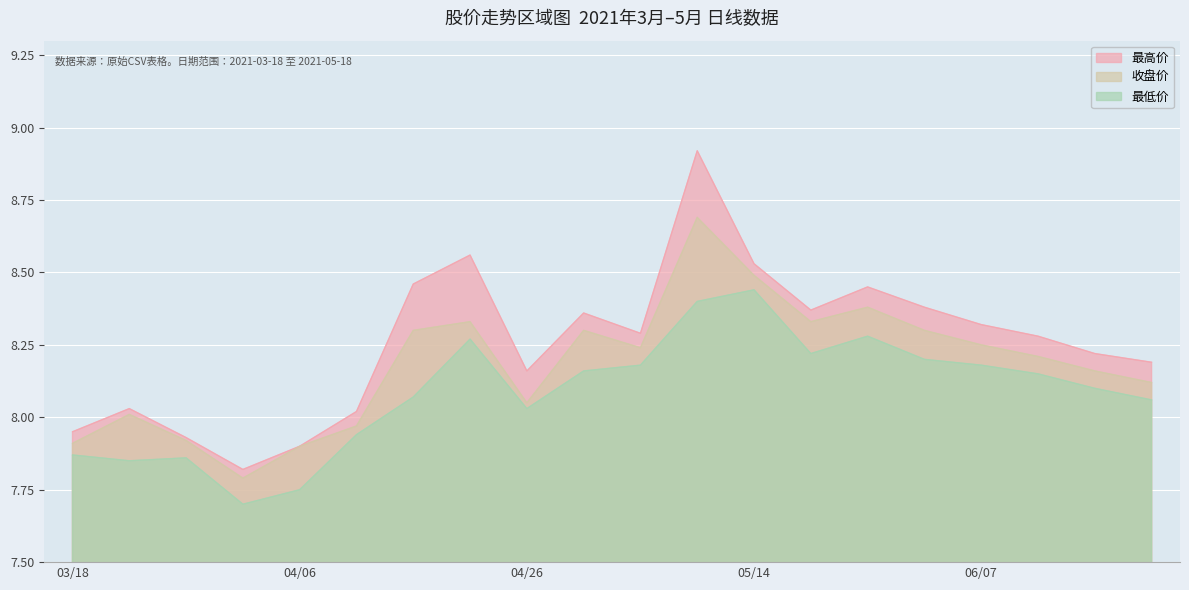

True or false: 最高价 and 收盘价 intersect in this chart.

False